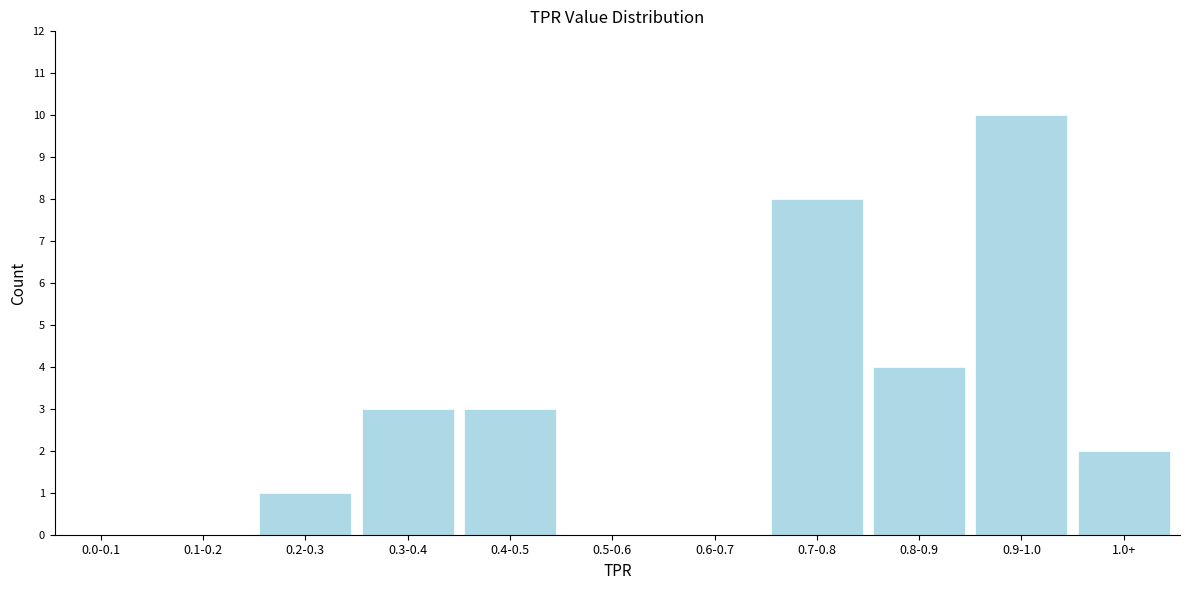

Reading left to right, extract all data points from this chart.

0.0-0.1=0	0.1-0.2=0	0.2-0.3=1	0.3-0.4=3	0.4-0.5=3	0.5-0.6=0	0.6-0.7=0	0.7-0.8=8	0.8-0.9=4	0.9-1.0=10	1.0+=2